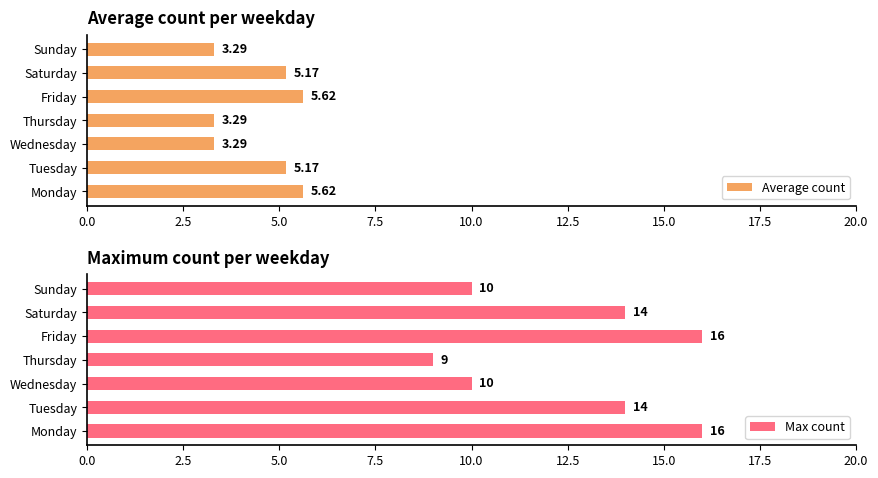

What is the sum of the Average count values at Saturday and Tuesday?

10.3